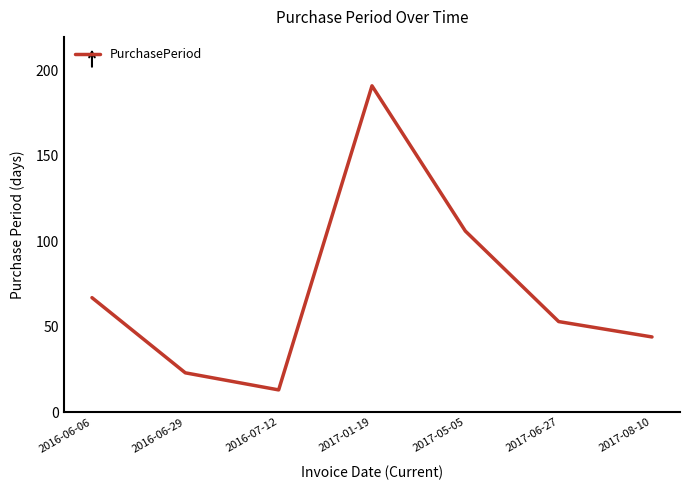

What is the difference between the maximum and minimum values?

178